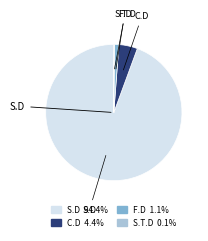

What is the majority slice?

S.D